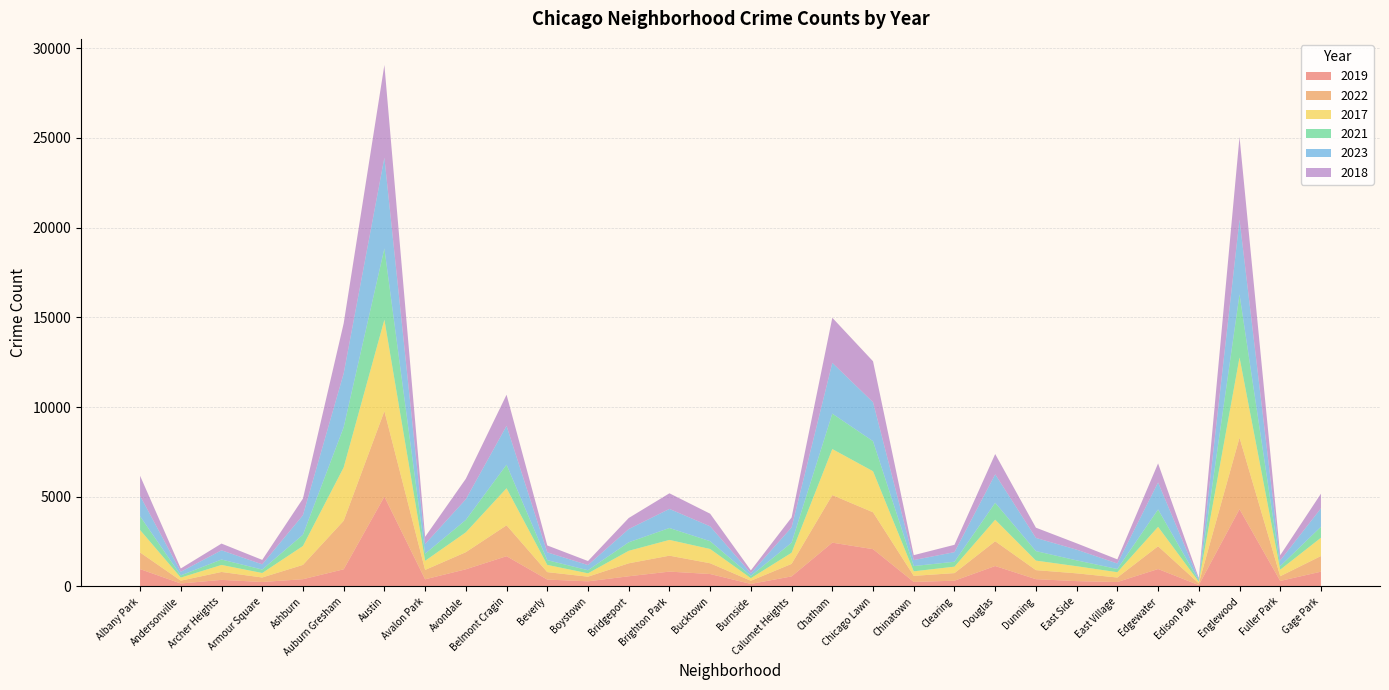

Reading left to right, extract all data points from this chart.

2019: 968	166	368	249	405	957	5008	399	957	1687	385	287	568	828	694	142	561	2441	2079	253	322	1140	406	298	248	972	77	4309	308	825
2022: 926	157	440	251	797	2703	4762	522	953	1721	414	258	722	888	599	175	698	2651	2054	338	422	1380	504	433	250	1269	99	3980	263	871
2017: 1252	171	391	250	1053	2973	5096	508	1107	2066	403	188	697	878	795	145	620	2566	2288	253	360	1200	531	397	296	1082	87	4471	365	1019
2021: 767	123	303	193	629	2237	3970	395	692	1312	264	173	474	664	435	130	559	1974	1675	293	274	943	530	326	180	969	62	3518	200	613
2023: 1139	202	514	290	1090	3002	5062	541	1151	2163	434	287	738	1064	828	145	855	2829	2172	335	535	1587	734	597	306	1503	71	4167	314	1027
2018: 1117	184	374	248	924	2787	5163	401	1142	1736	386	224	616	870	704	160	554	2513	2281	273	409	1131	571	354	230	1063	75	4608	289	817